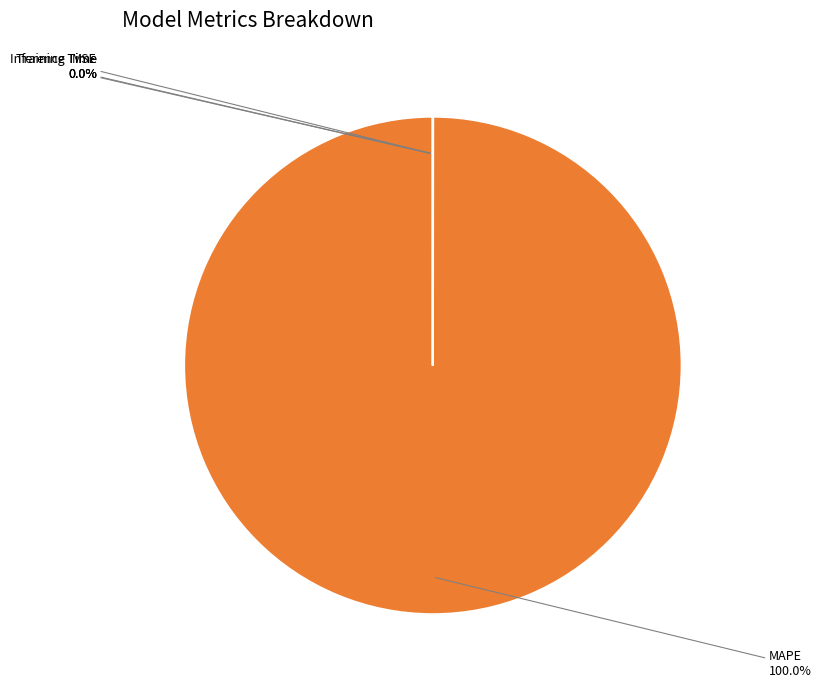

Does MAPE account for over 50% of the chart?

Yes